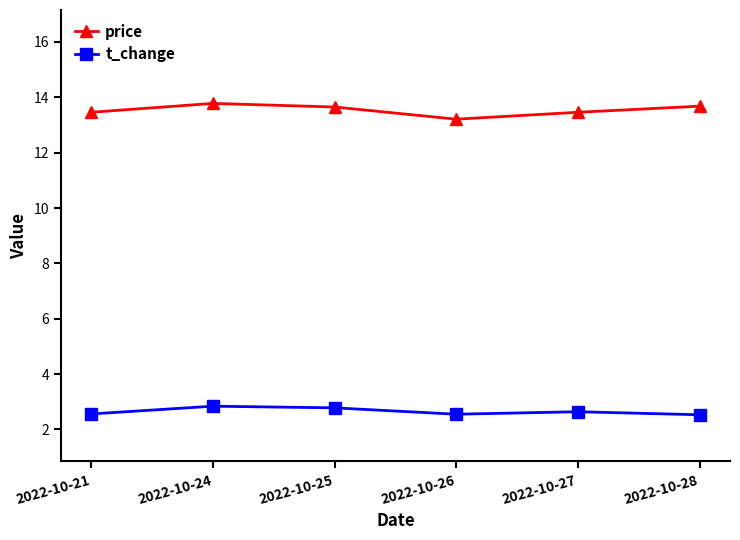

True or false: price and t_change cross at least once.

False